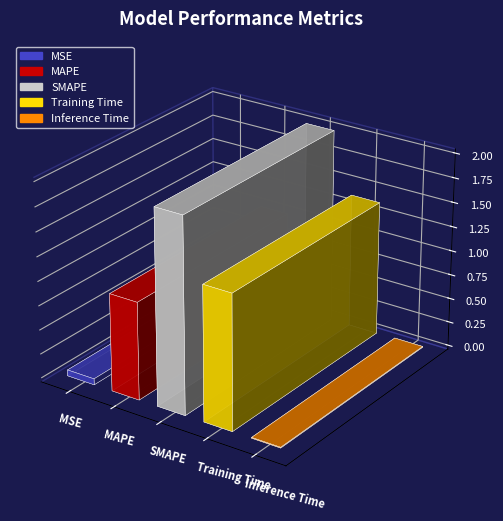

What is the approximate value at MAPE?

1.0